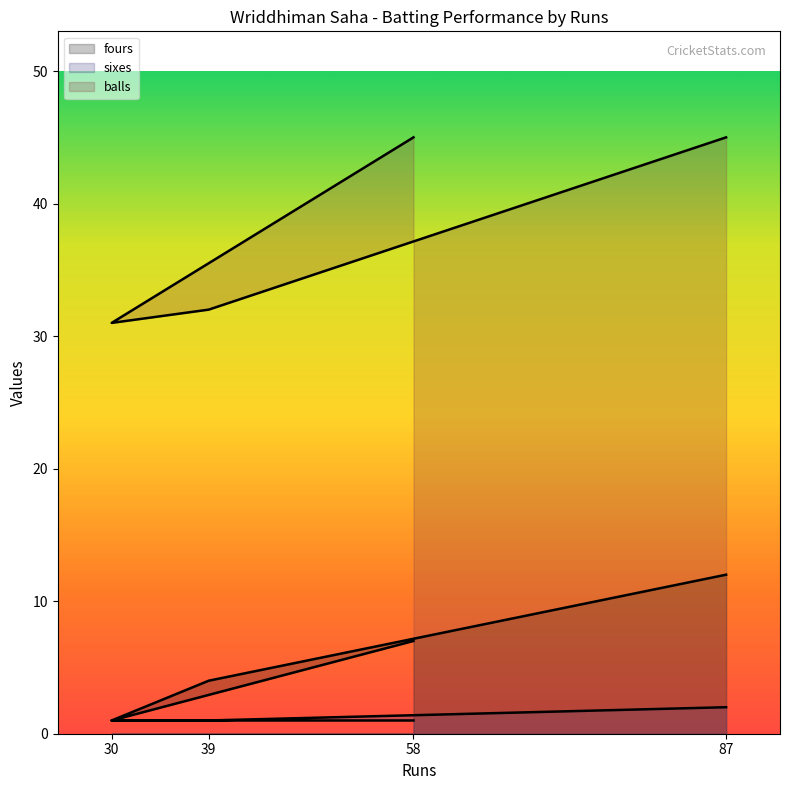

Does the chart display data point markers on the line(s)?

No